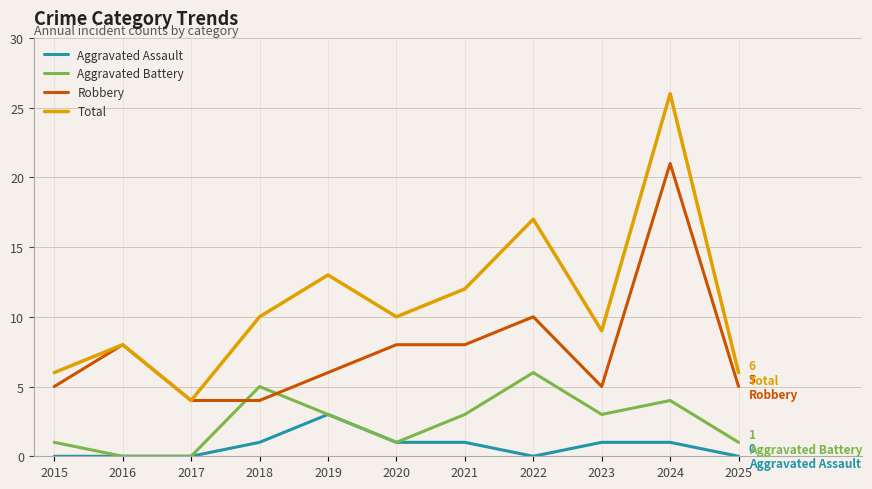

How many lines are shown in the chart?

4